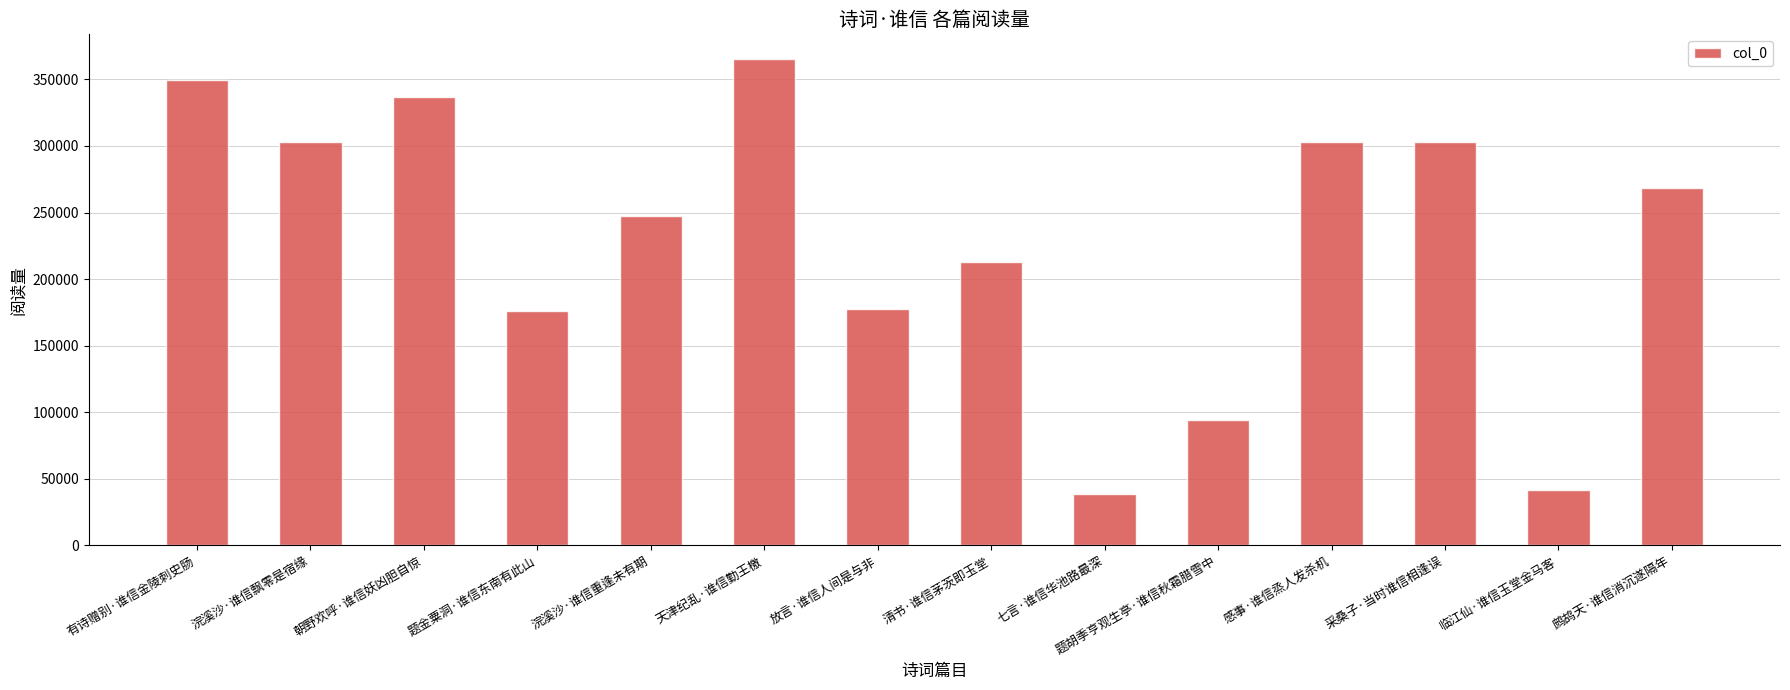

What is the ratio of the value at 朝野欢呼·谁信妖凶胆自惊 to the value at 浣溪沙·谁信重逢未有期?

1.4